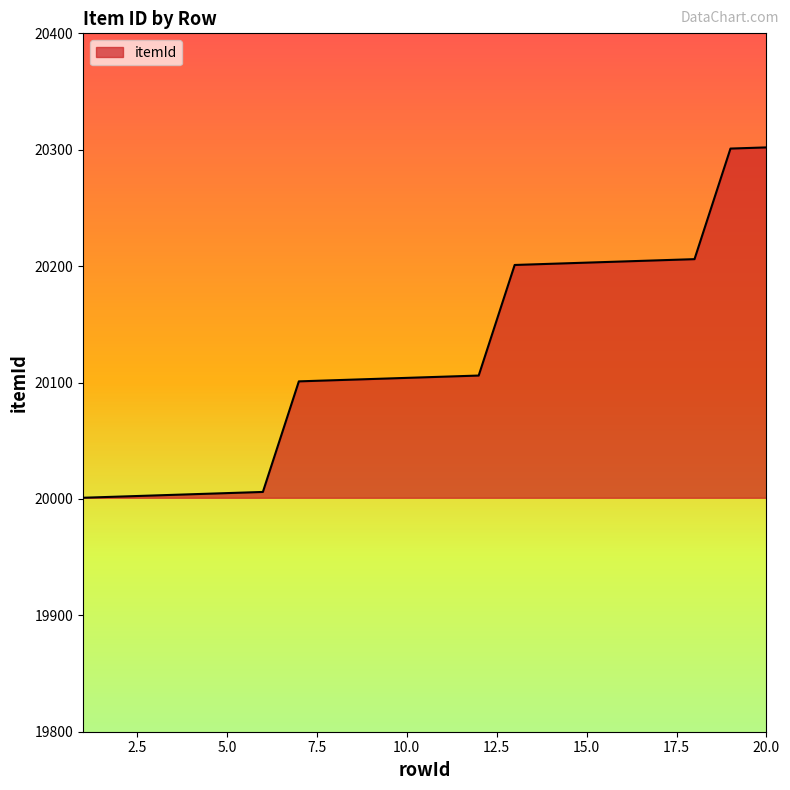

What is the greatest value displayed?

20302